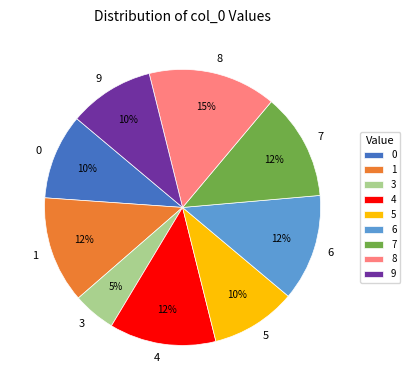

What percentage is the 7 slice, to the nearest percent?

13%